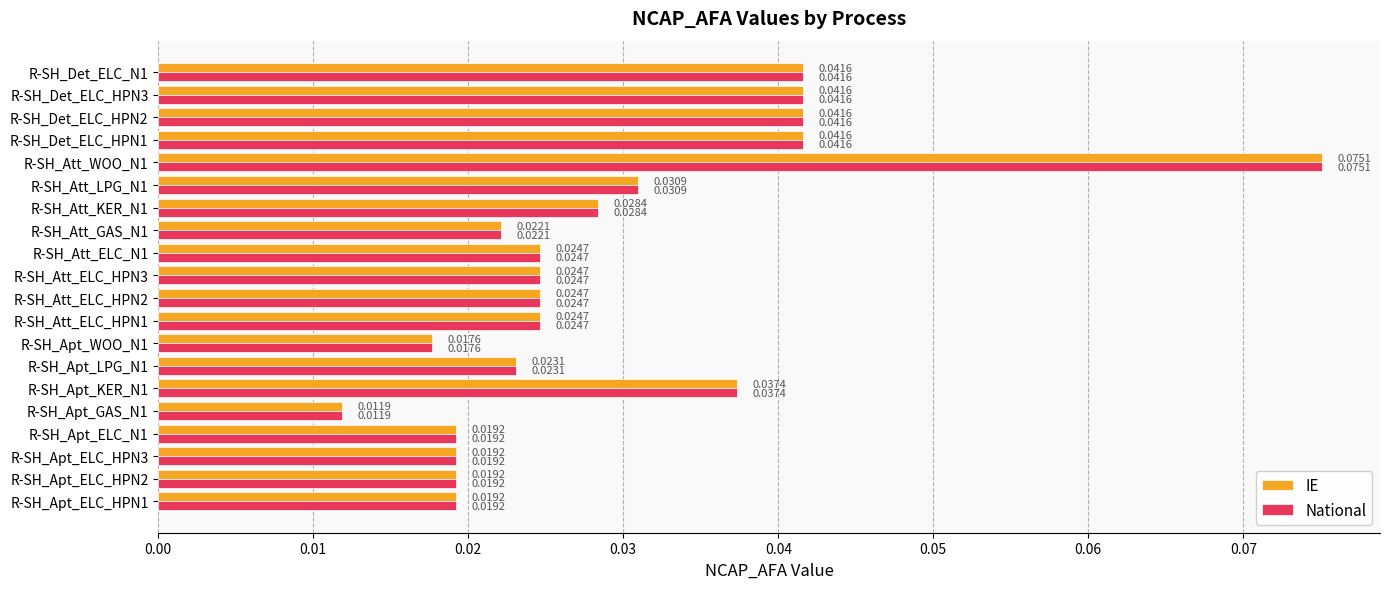

At which category is the sum across all series the highest?

R-SH_Att_WOO_N1